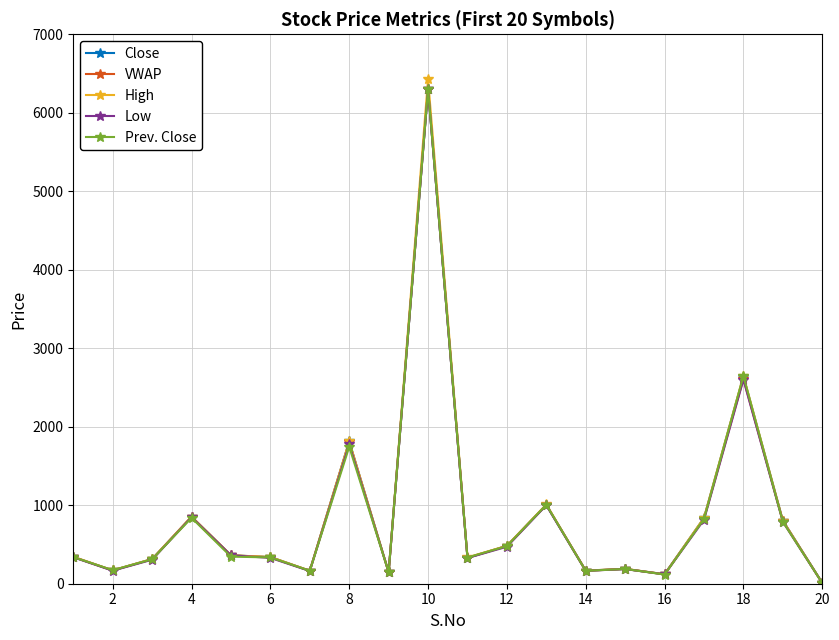

At how many categories does at least one series exceed 1081?

3